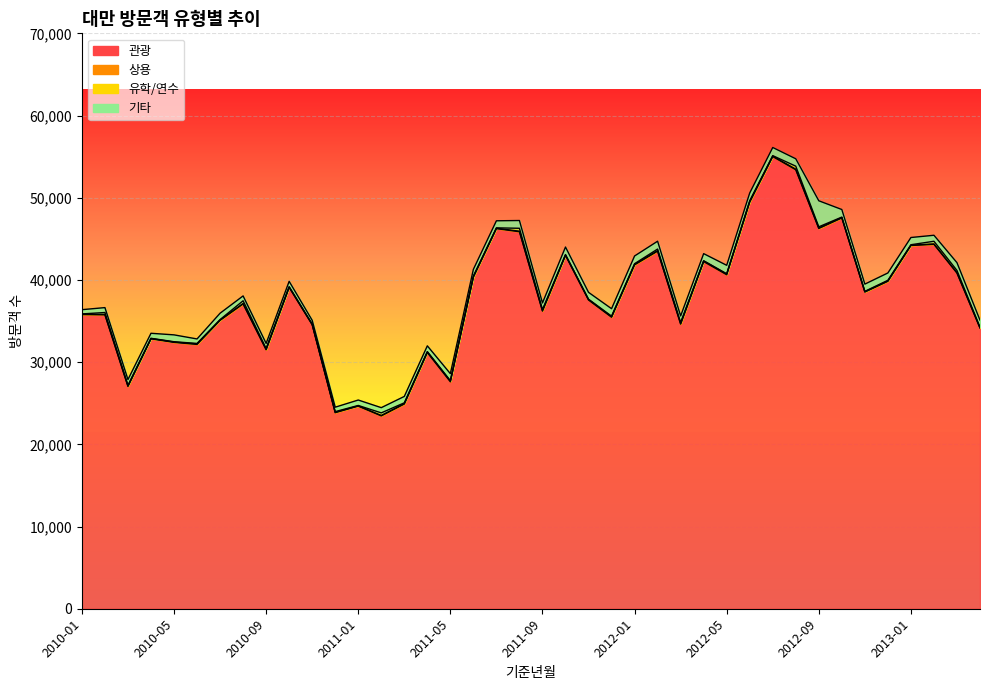

True or false: 기타 and 유학/연수 intersect in this chart.

False